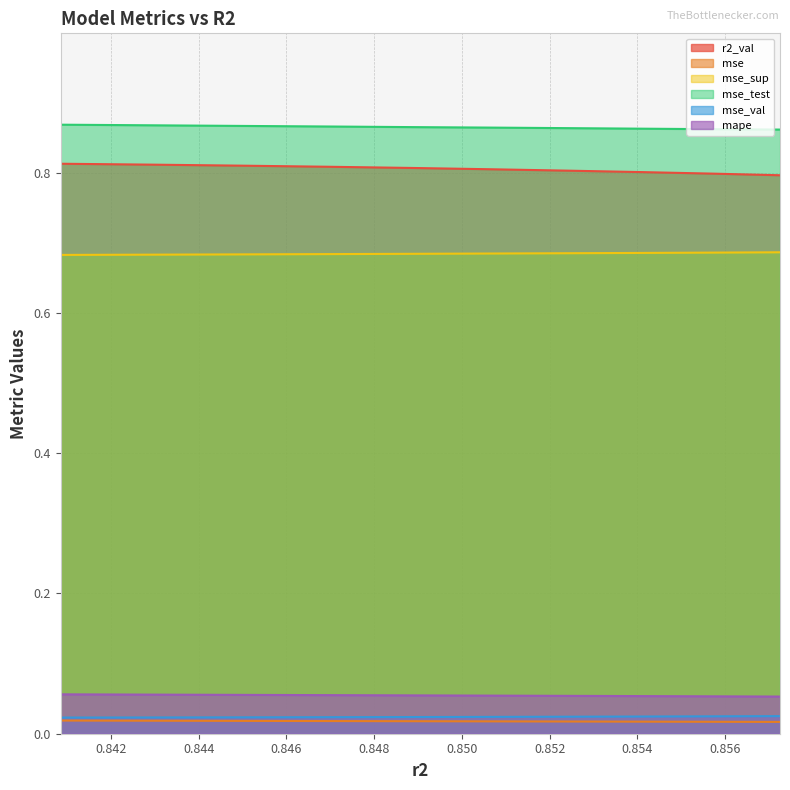

Which series has the largest total across all categories?

mse_test